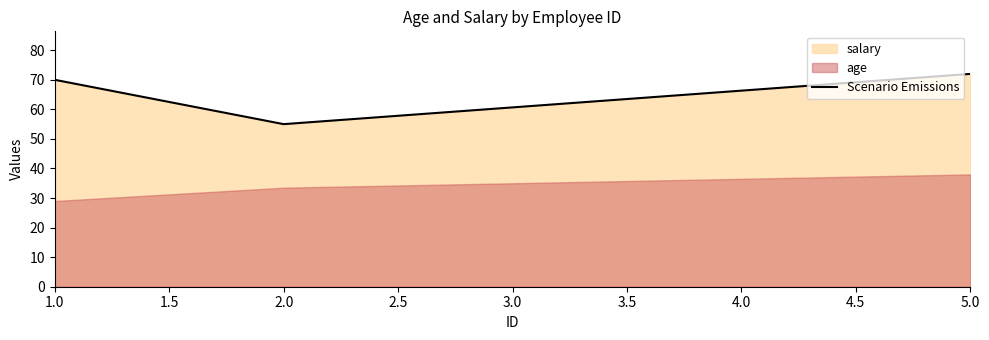

How many lines are shown in the chart?

1